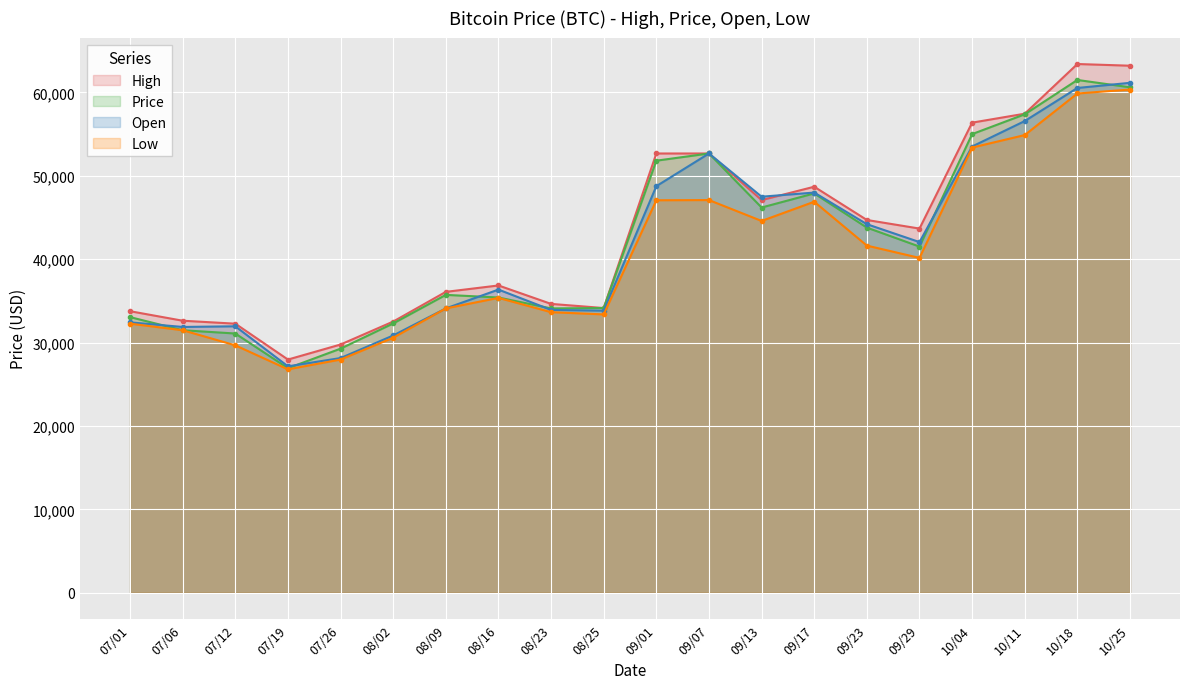

What is the sum of all Open values?

835579